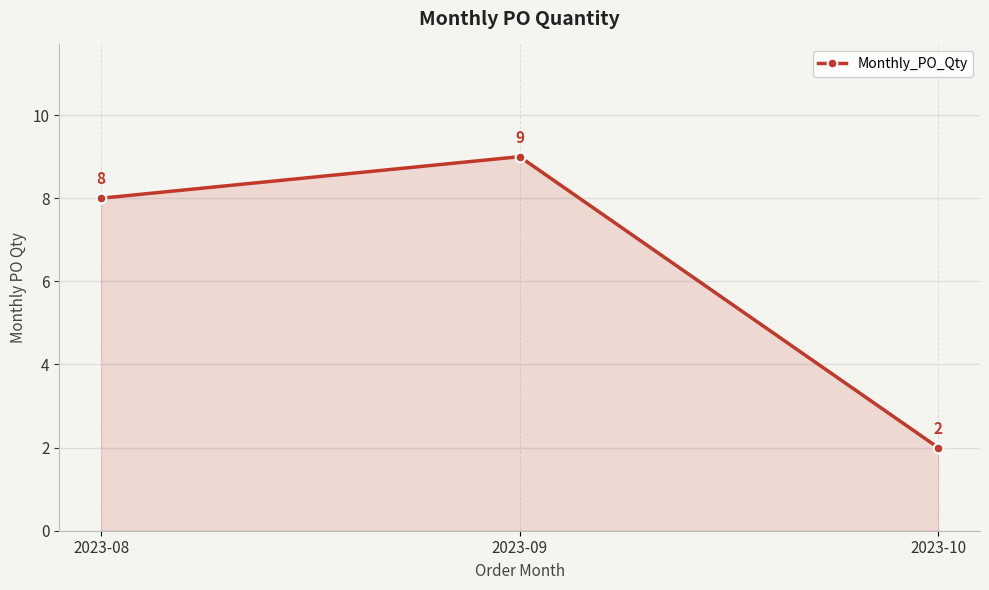

What is the change in value from 2023-08 to 2023-10?

-6